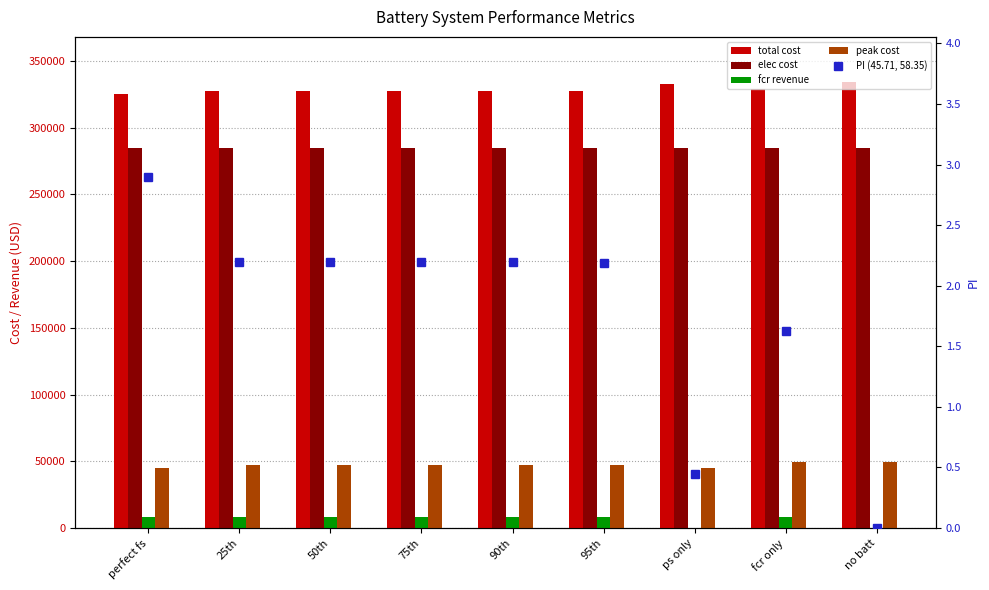

What is the sum of the peak cost values at 25th and no batt?

96957.3